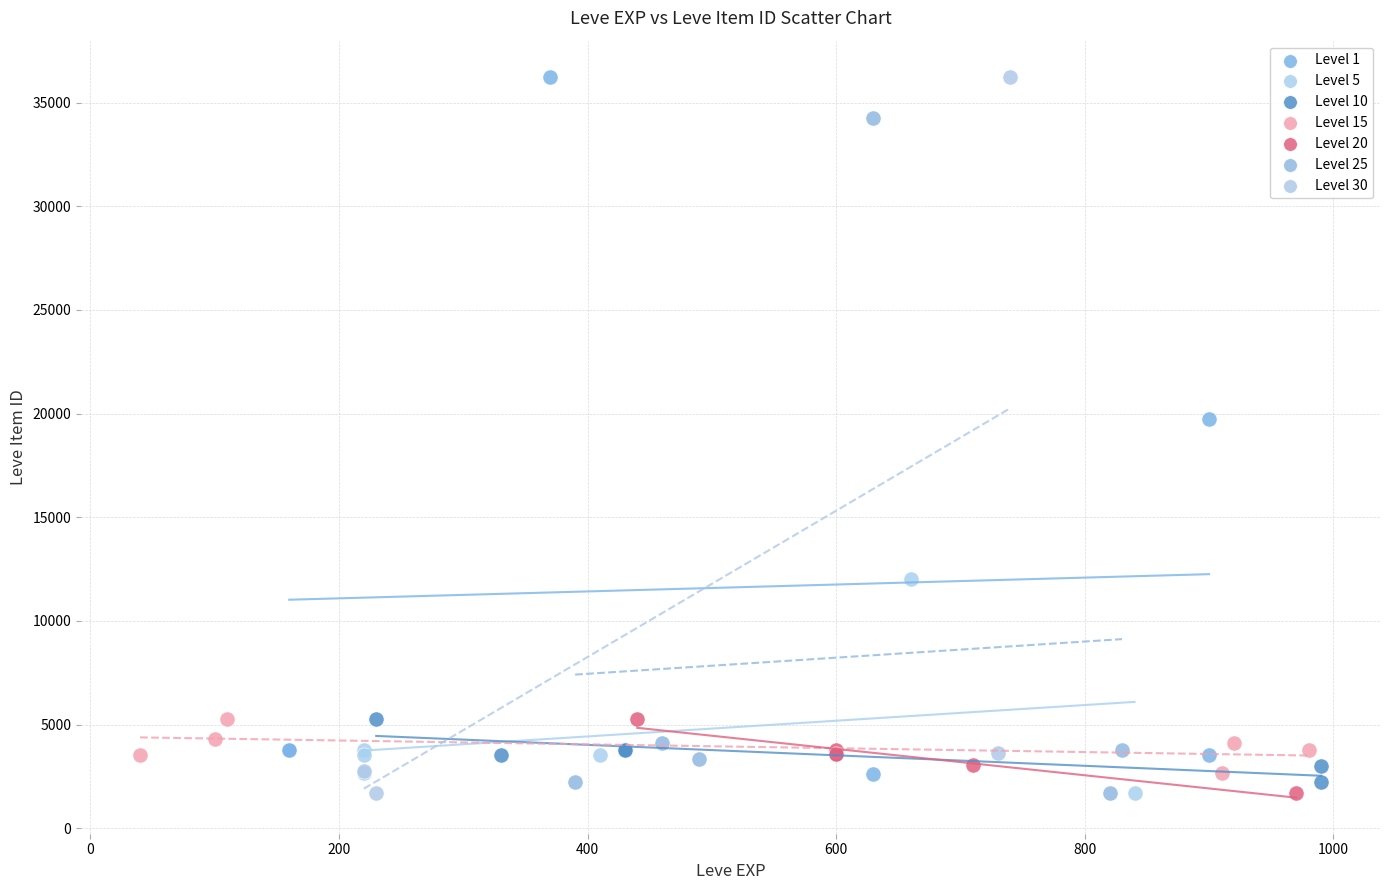

What are all the series names shown in the legend?

Level 1, Level 5, Level 10, Level 15, Level 20, Level 25, Level 30